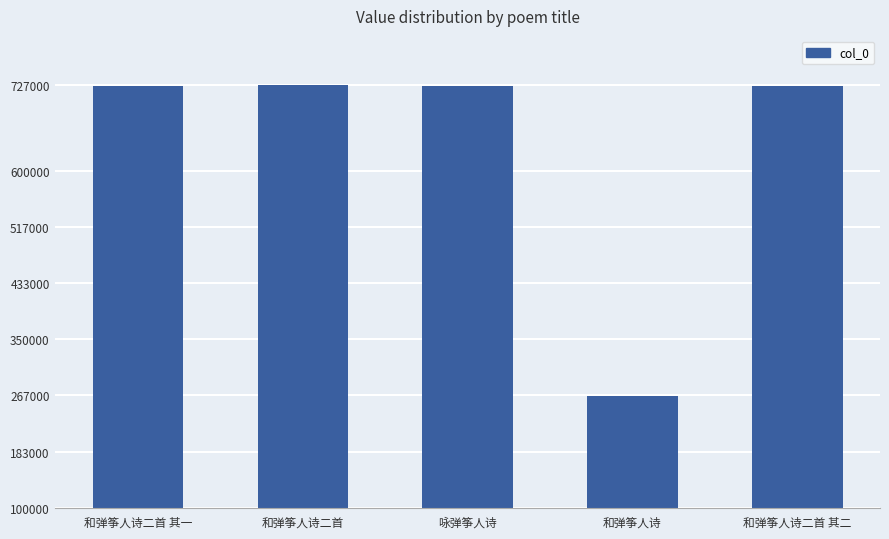

Where is the data nearest to the value 496276?

咏弹筝人诗